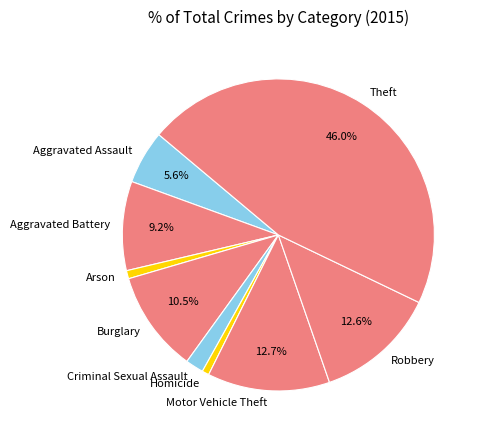

What is the largest slice in the pie chart?

Theft